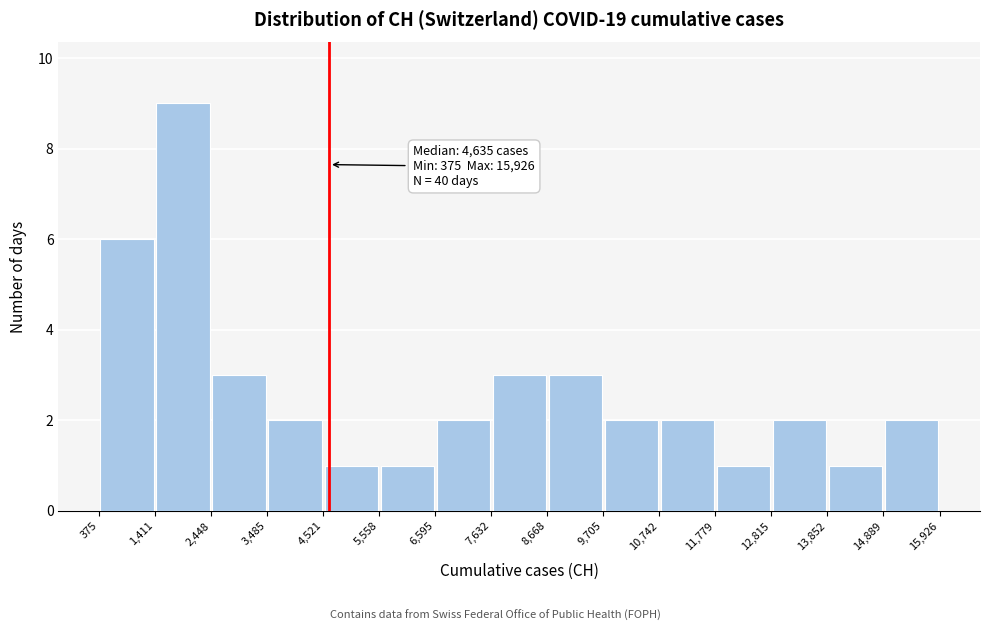

Which range on the x-axis has the tallest bar?

1,411 to 2,448